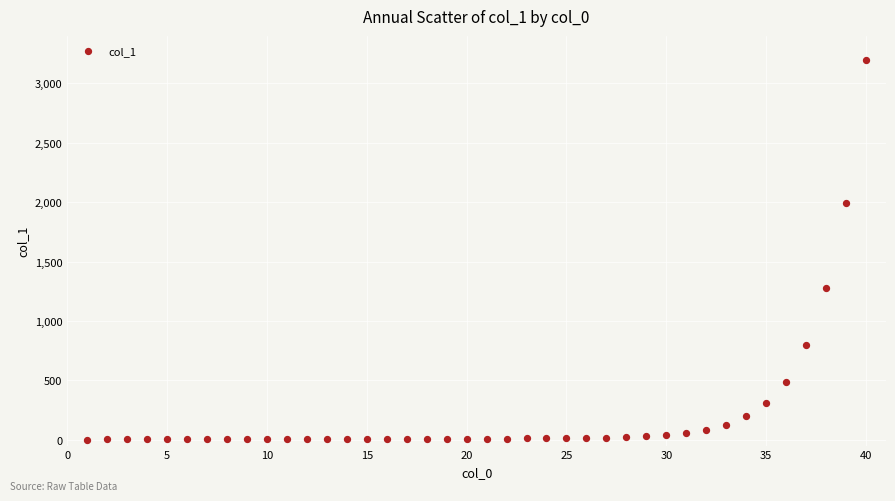

What Y value in the scatter plot is closest to 1600?

1275